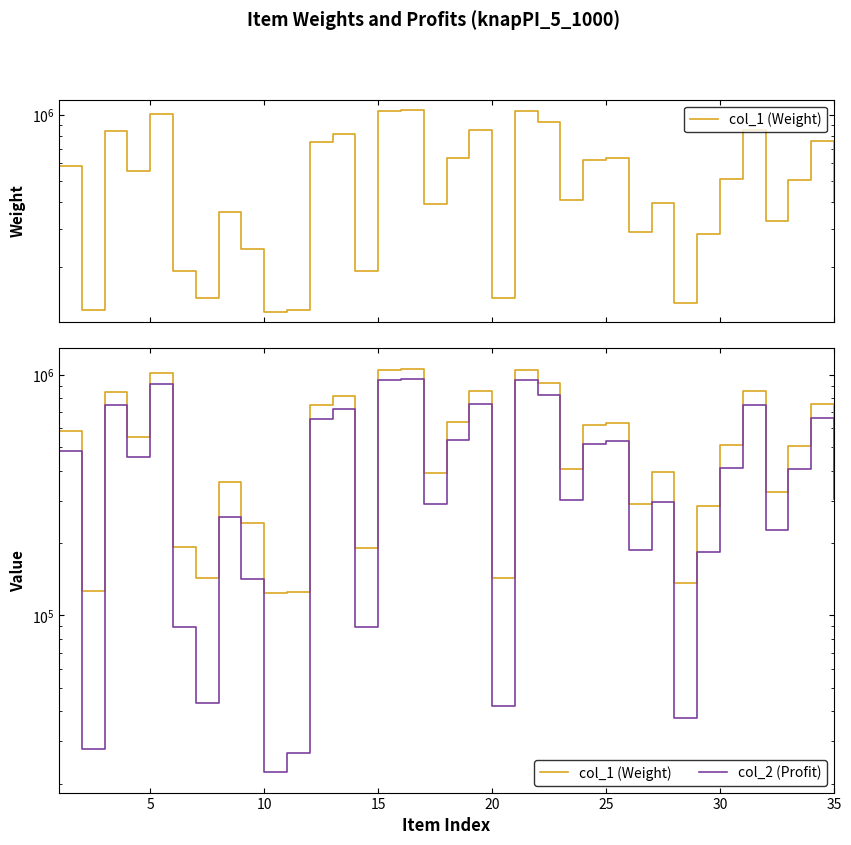

At how many categories does at least one series exceed 149409?

29